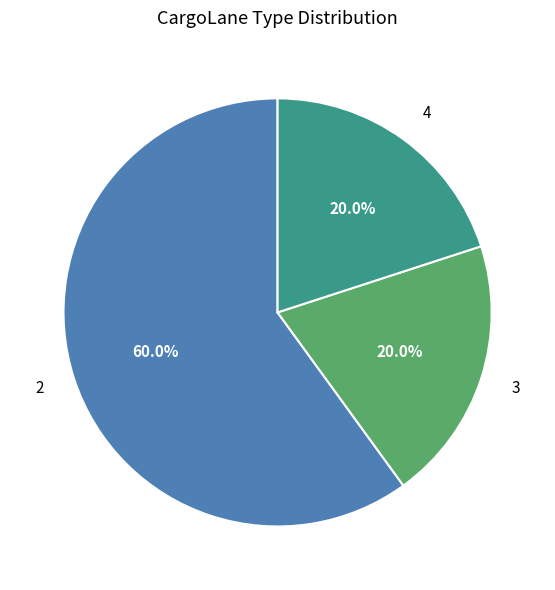

To the nearest percent, what is the difference between the 2 and 3 slice percentages?

40%